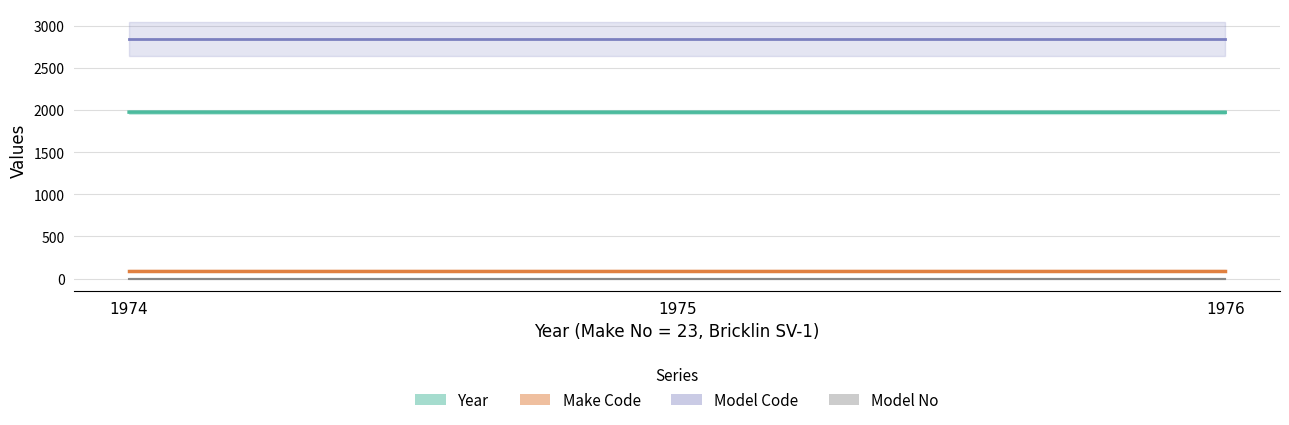

Which has a higher value, 23 or 23?

23